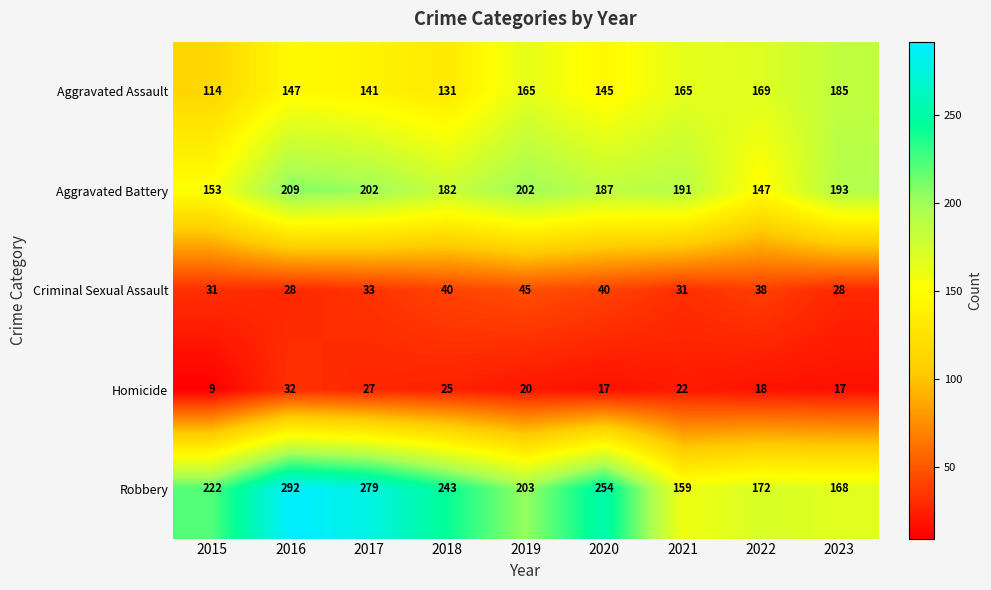

What is the difference between the maximum and minimum values in the Aggravated Assault series?

71